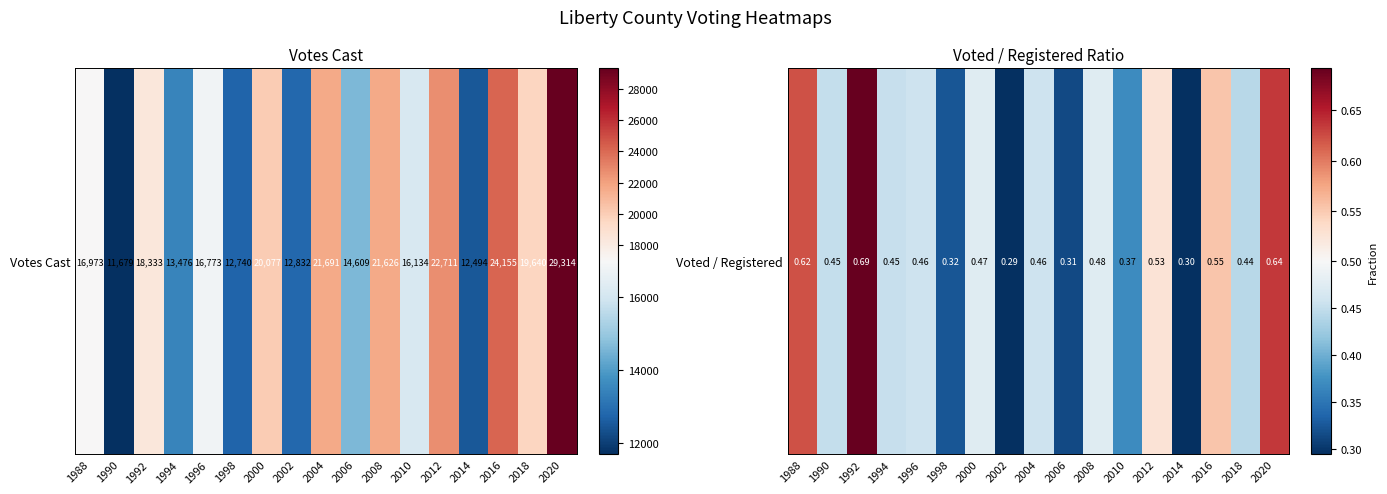

Count the number of categories in the chart.

17